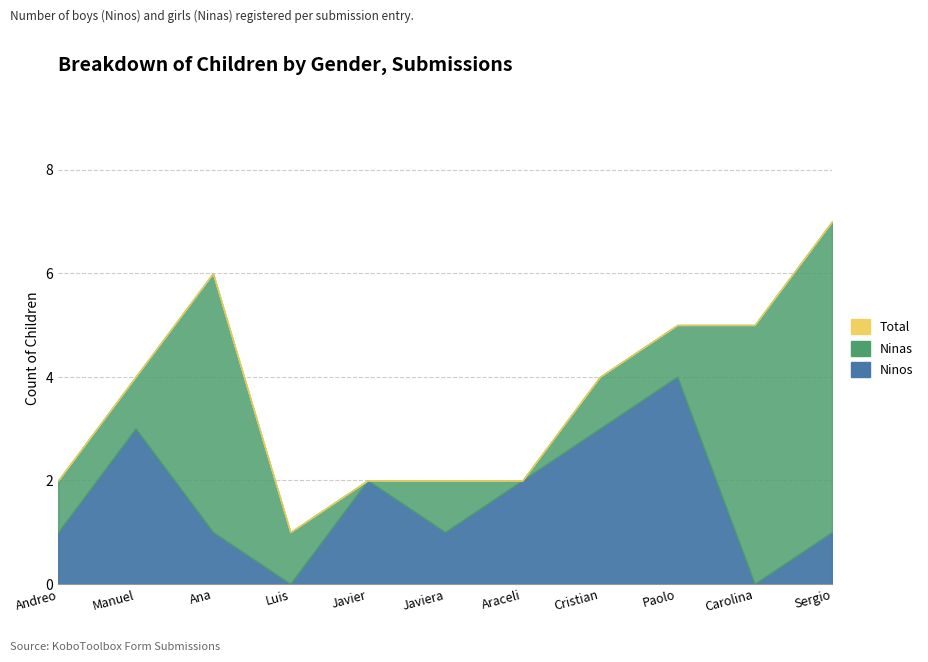

What is the difference between the highest and lowest values at Sergio Salvo?

6